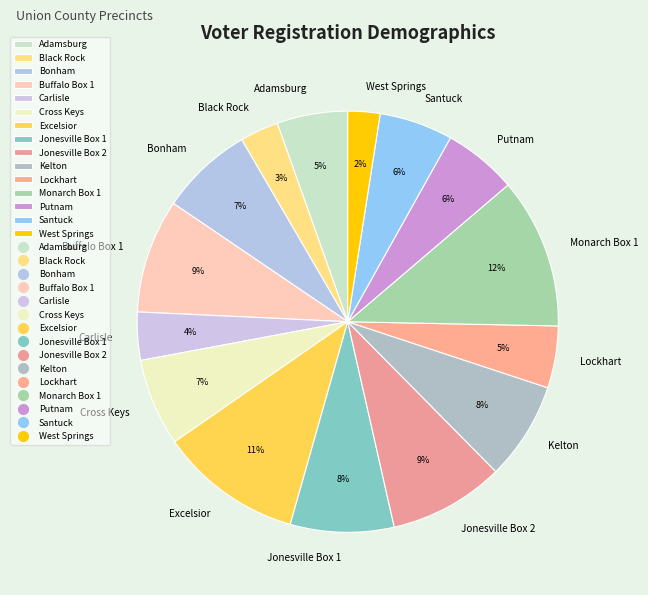

How many segments does this pie chart have?

15